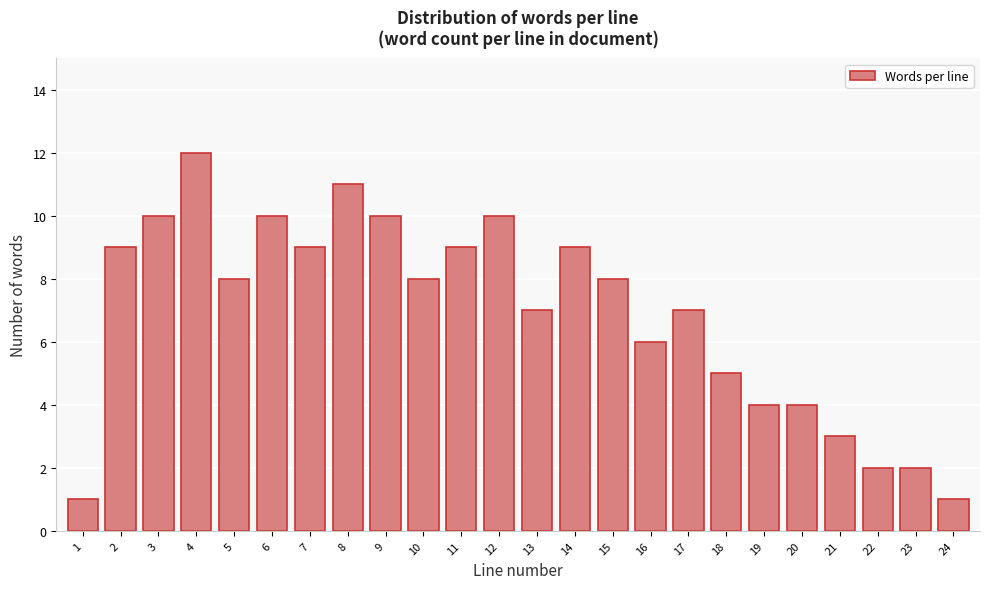

Reading left to right, list all the values displayed in this chart.

1	9	10	12	8	10	9	11	10	8	9	10	7	9	8	6	7	5	4	4	3	2	2	1